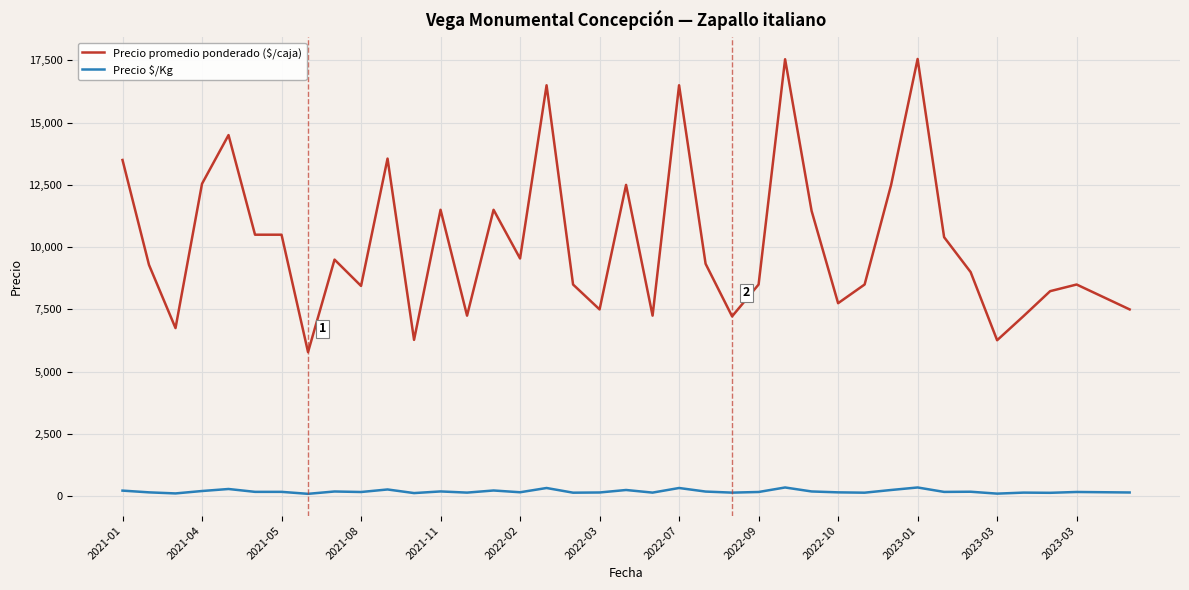

What is the greatest value displayed?

17556